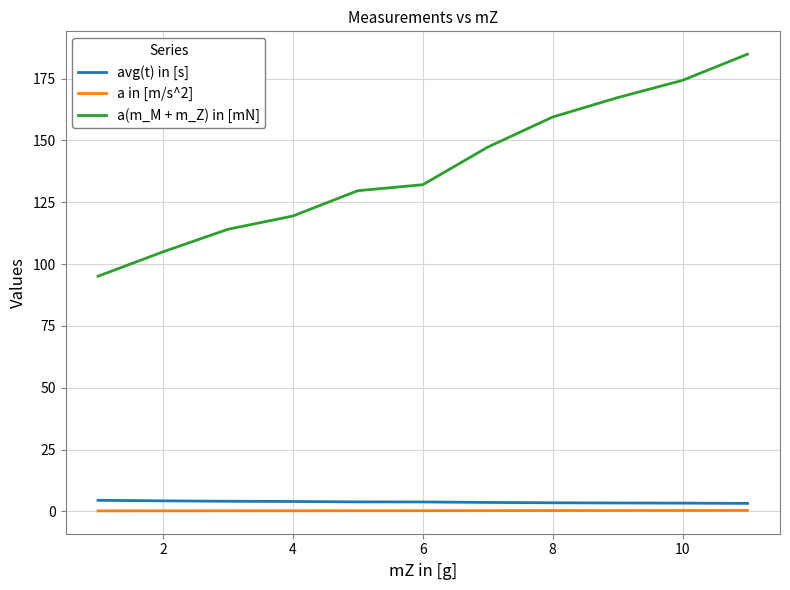

How many series are shown in this chart?

3